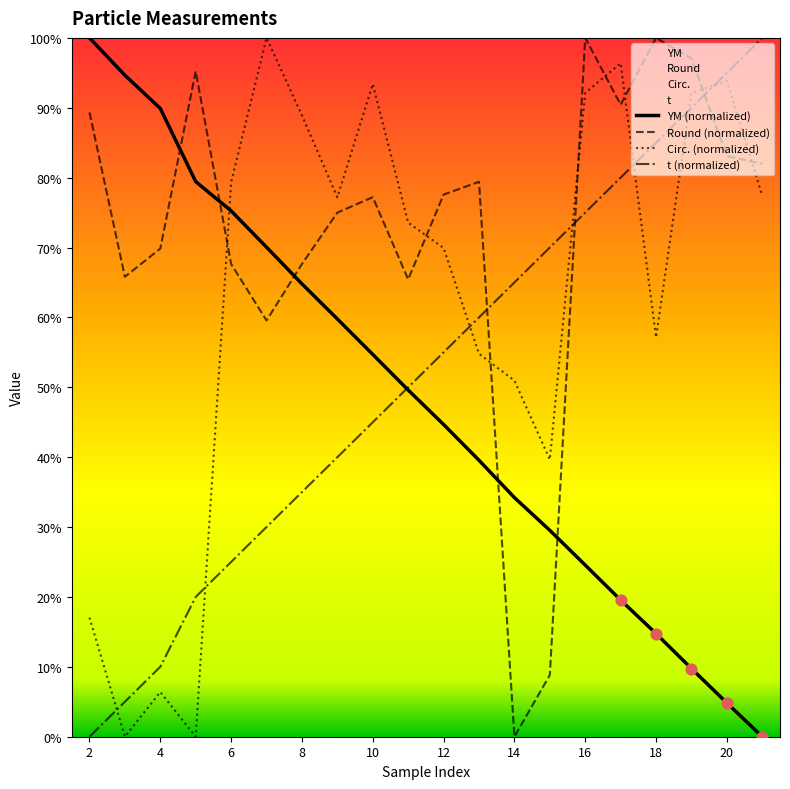

Which series has the widest spread of Y values?

YM (normalized)